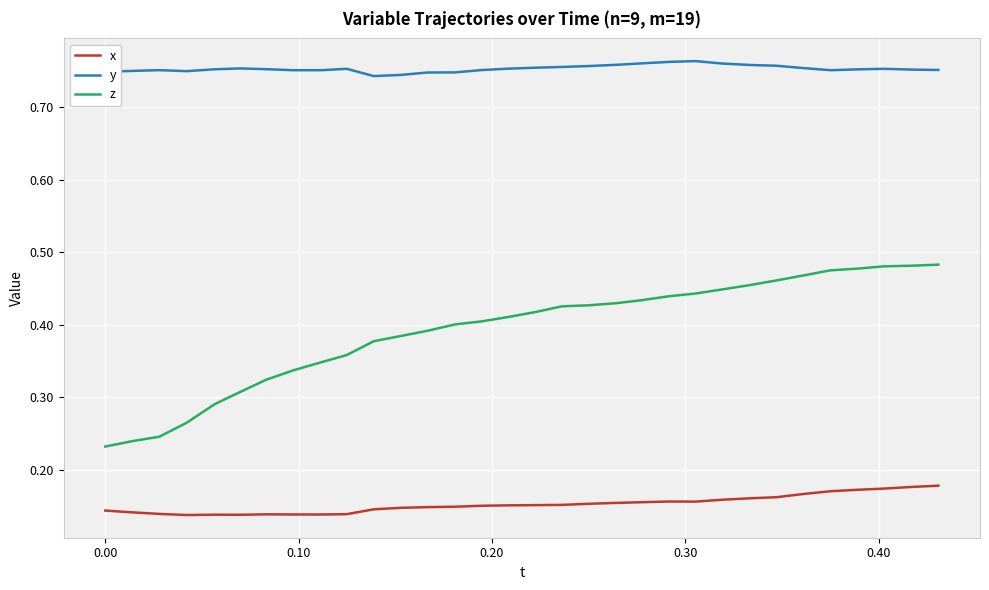

What is the sum of all y values?

24.1